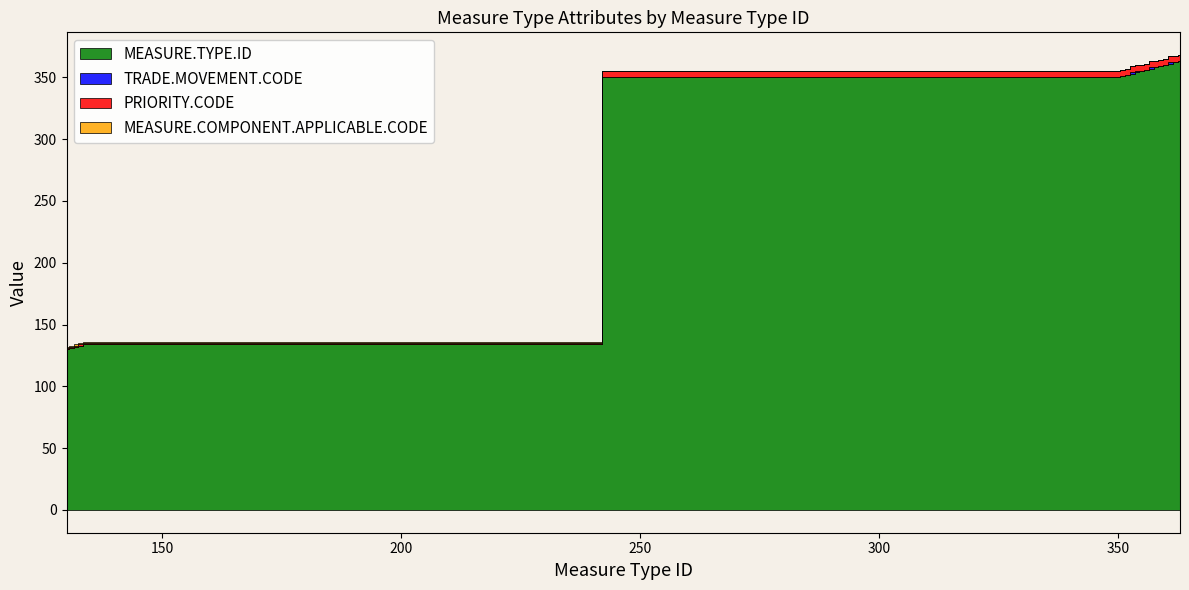

What is the value of the MEASURE.TYPE.ID point at the 7th from the left?

351